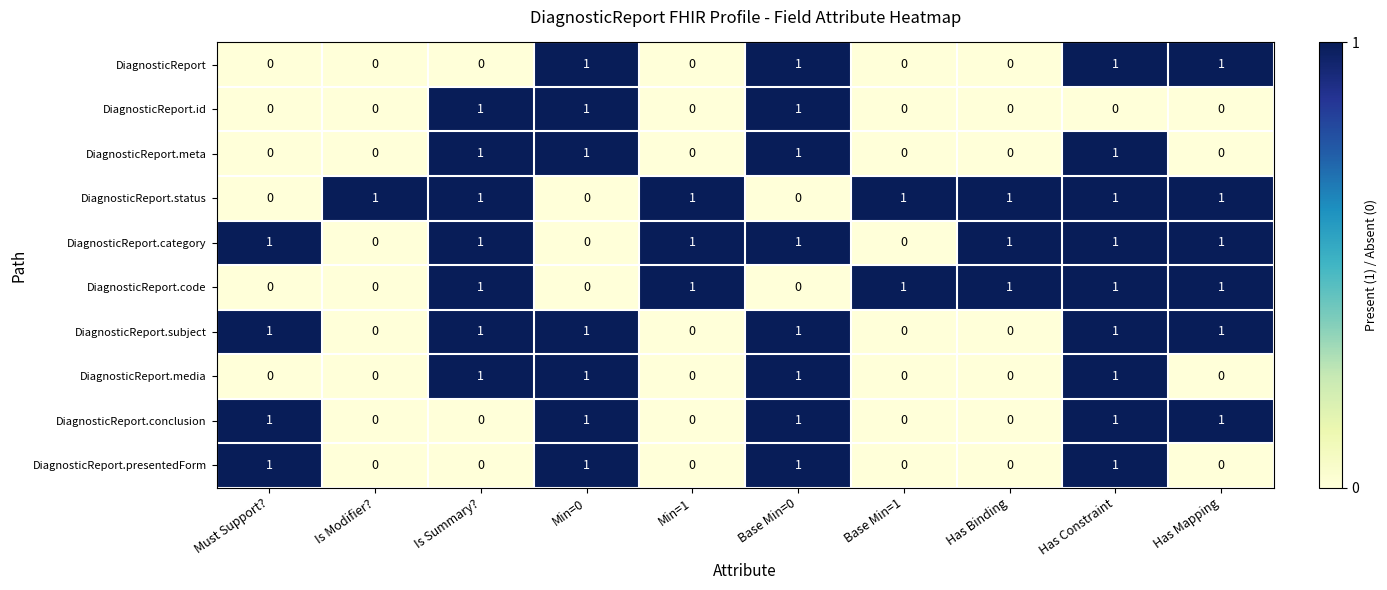

What is the total value across all series at Has Mapping?

6